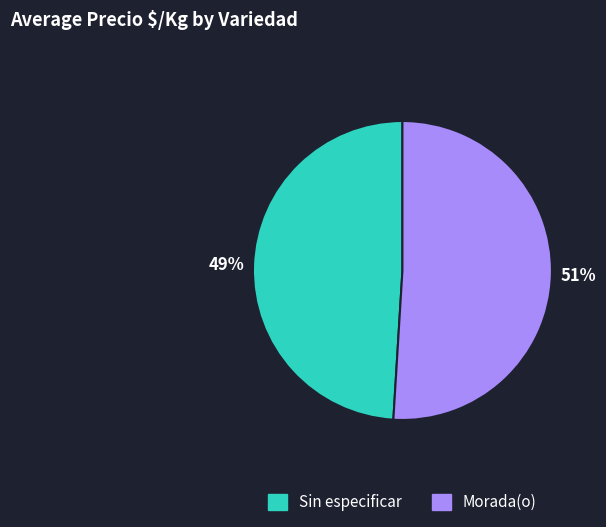

Rank the categories by value from highest to lowest.

Morada(o), Sin especificar